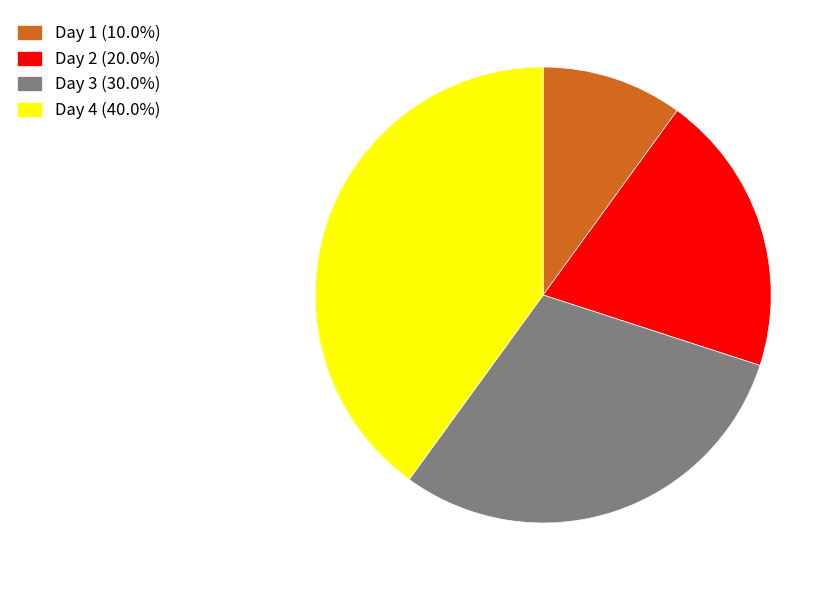

Does Day 4 (40.0%) account for over 50% of the chart?

No